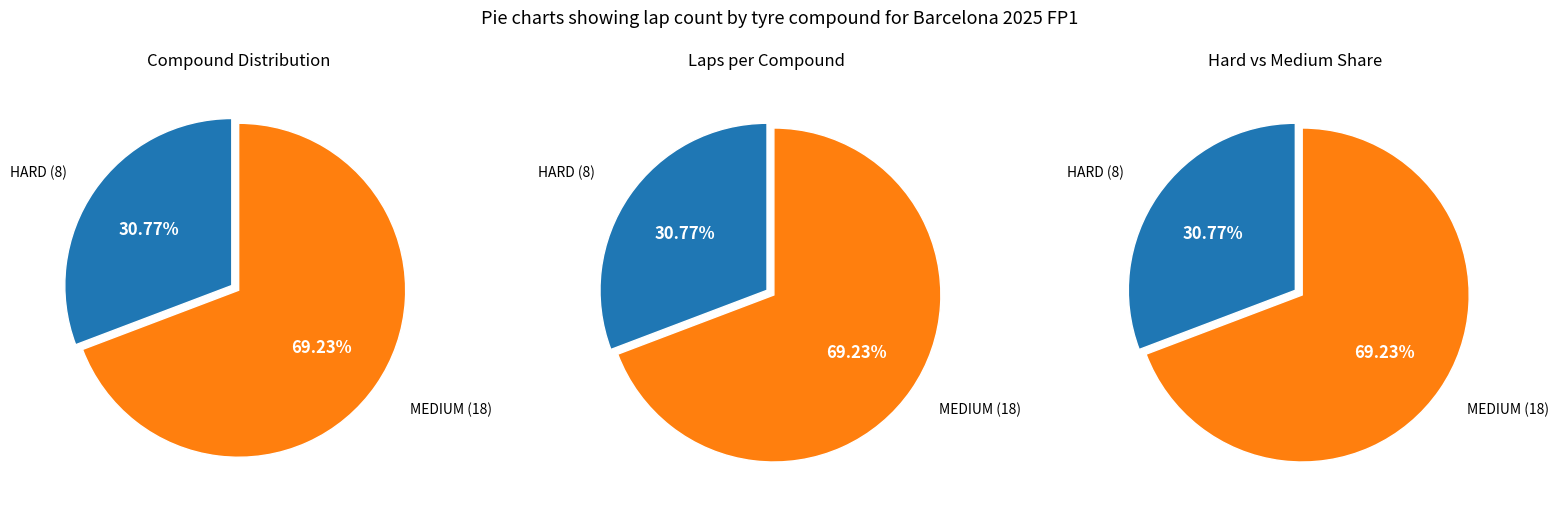

To the nearest percent, what percentage of the pie is HARD?

31%